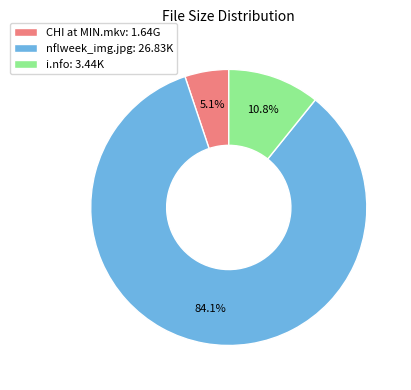

Which slice is the smallest?

CHI at MIN.mkv: 1.64G